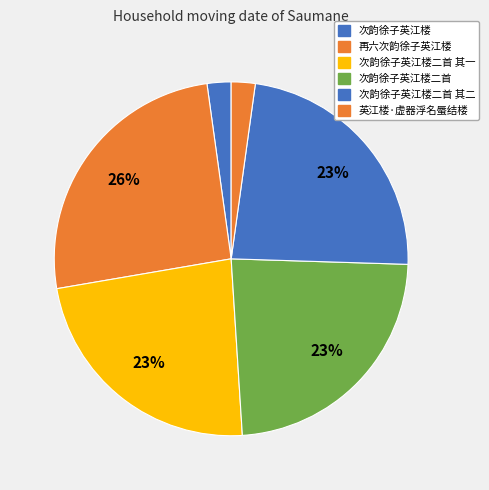

Which slice is the smallest?

次韵徐子英江楼